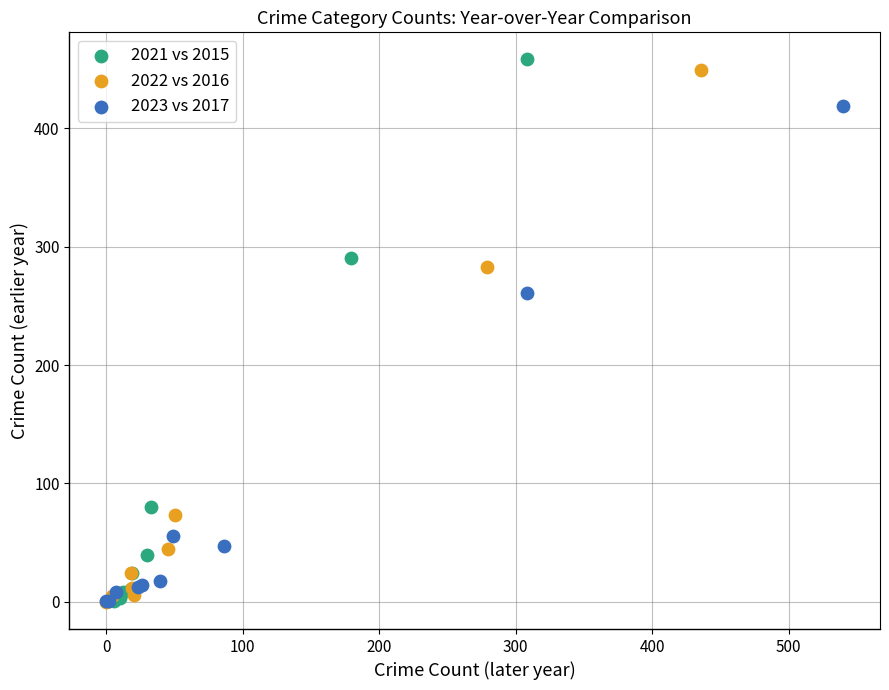

Which series has the widest spread of Y values?

2021 vs 2015